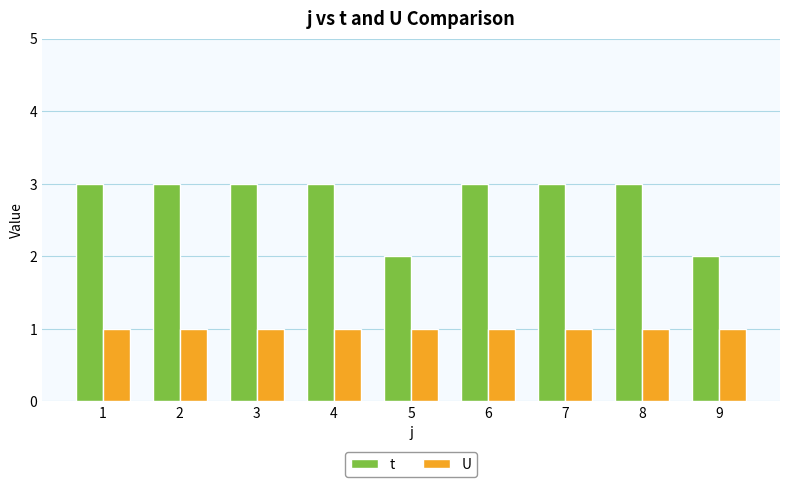

Is the value of U at 6 greater than the value of t at 1?

No